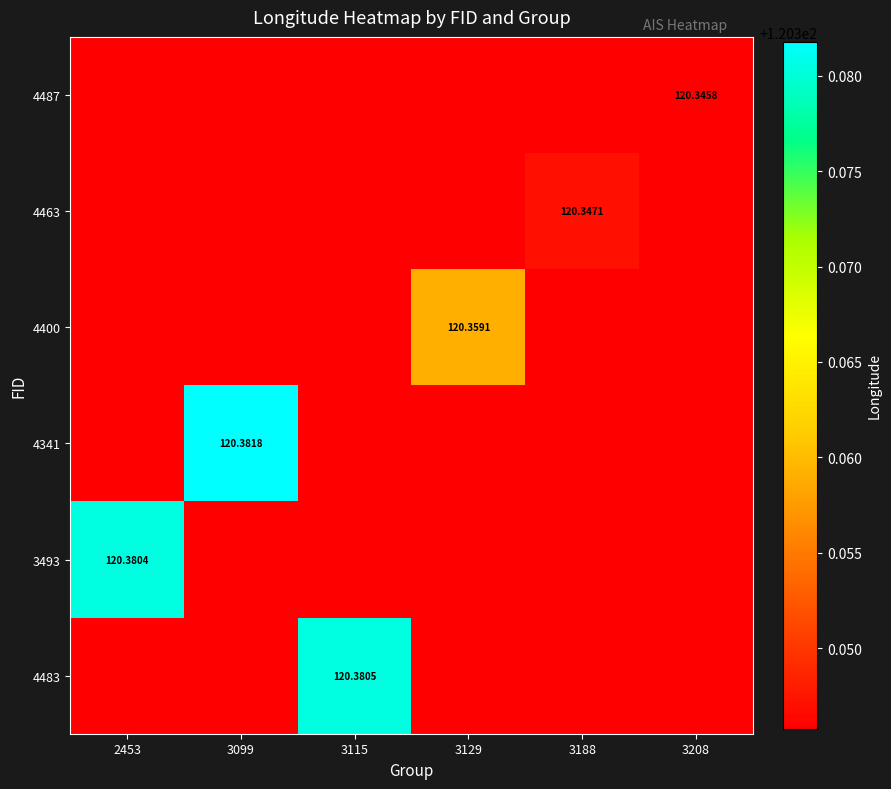

Is the value of 3493 at 2453 greater than the value of 4483 at 3115?

No